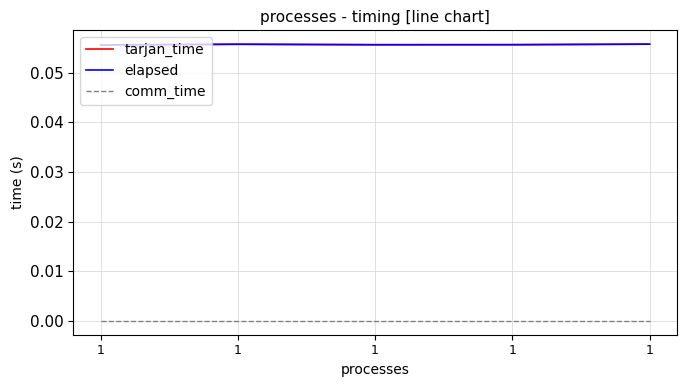

Does the chart have visible grid lines?

Yes